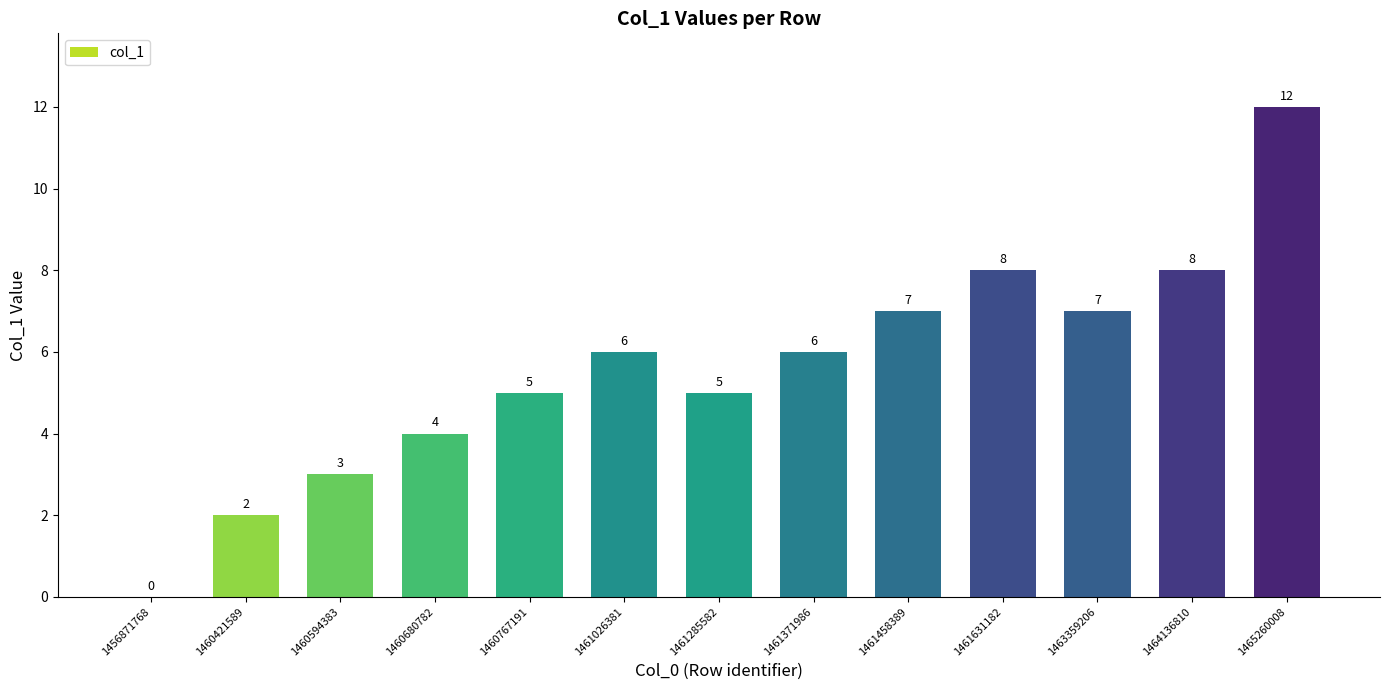

Approximately how many times larger is the value at 1461458389 compared to 1465260008?

0.6